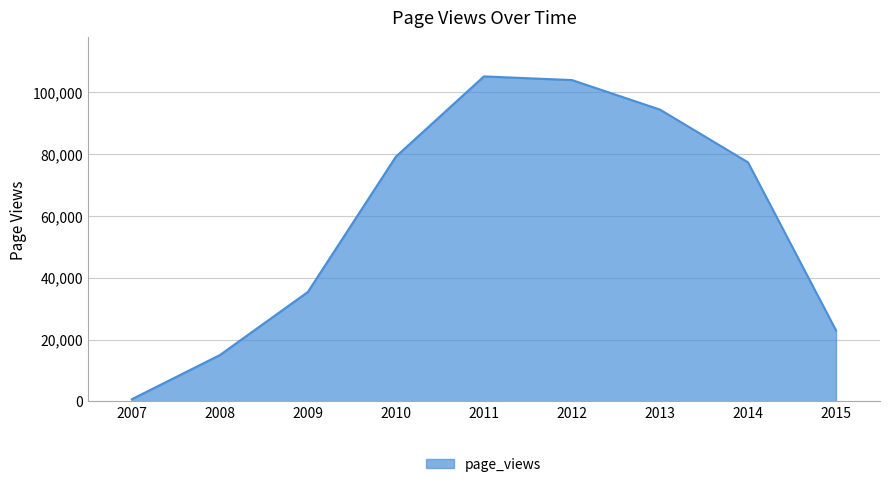

Does the chart display data point markers on the line(s)?

No